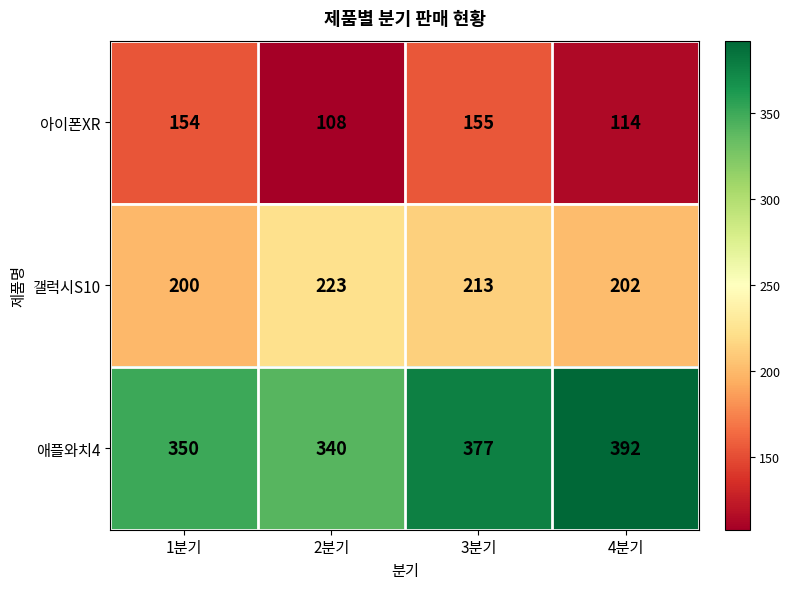

Reading right to left, list all the values displayed in this chart.

아이폰XR: 114	155	108	154
갤럭시S10: 202	213	223	200
애플와치4: 392	377	340	350